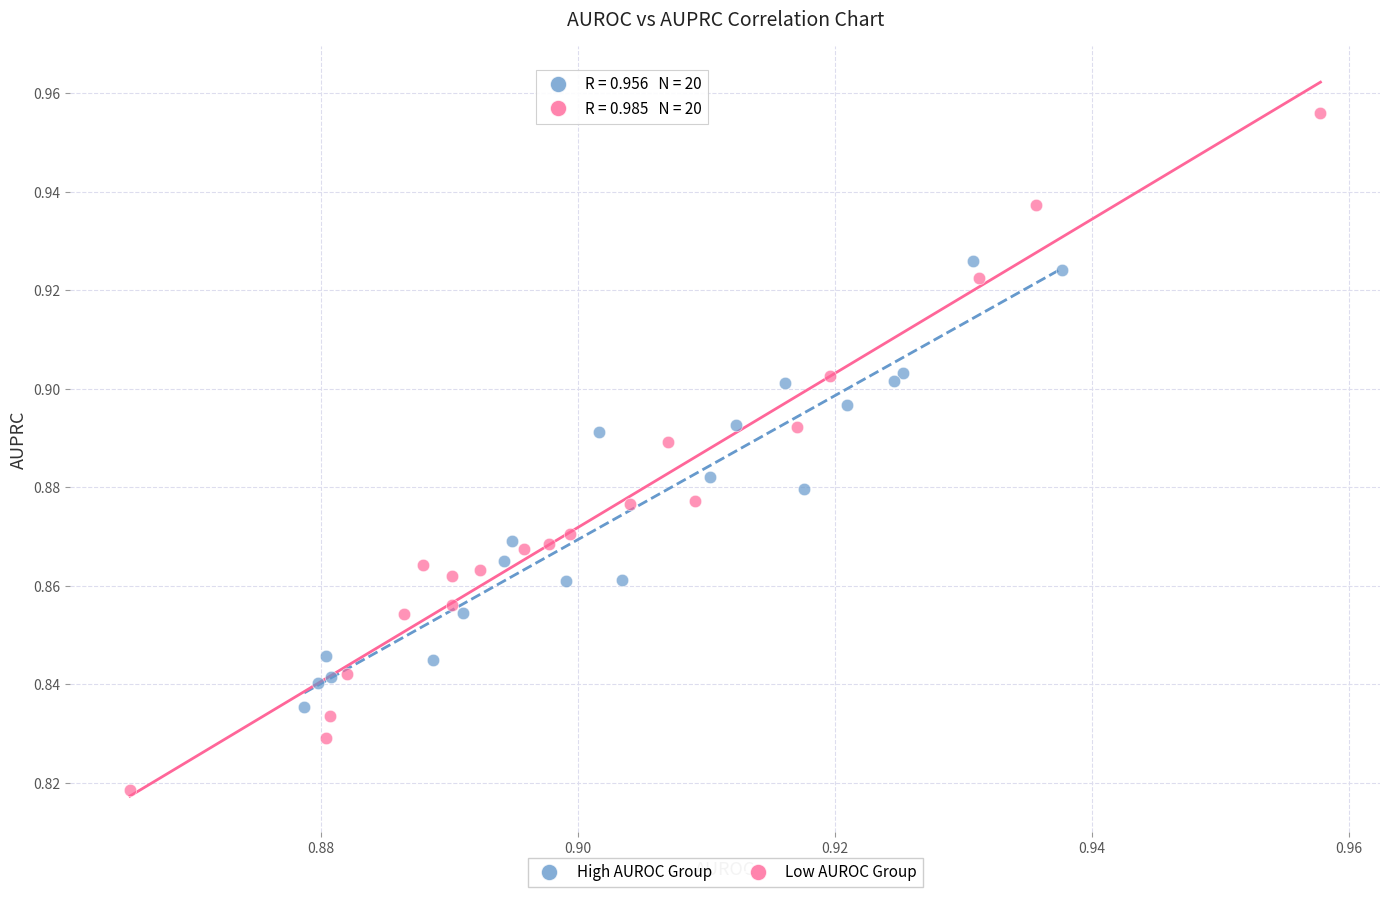

Which series has the largest Y range (max minus min)?

Low AUROC Group